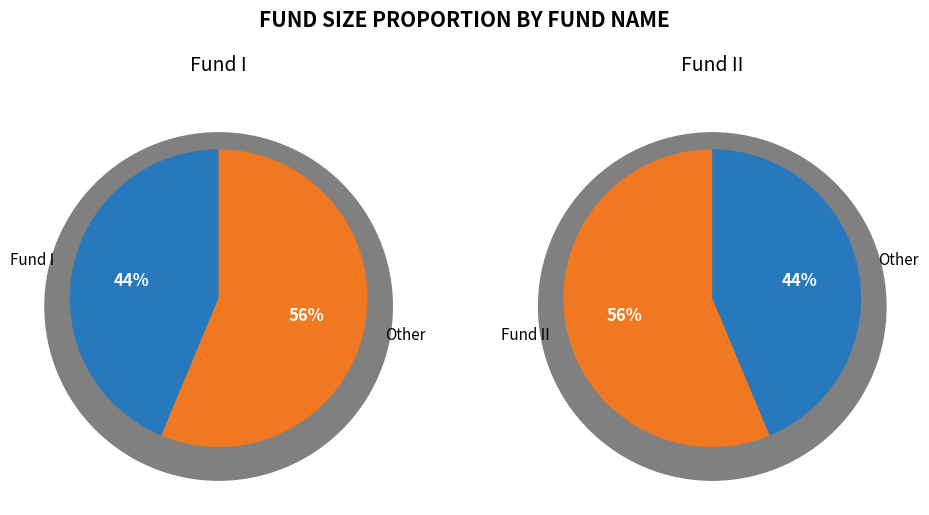

To the nearest percent, what percentage of the pie is Fund I?

44%